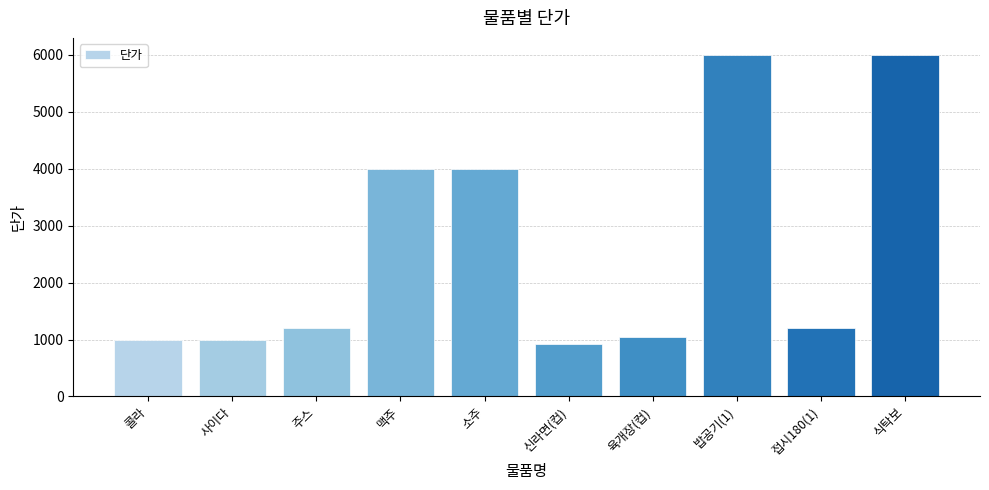

Which has a higher value, 주스 or 콜라?

주스